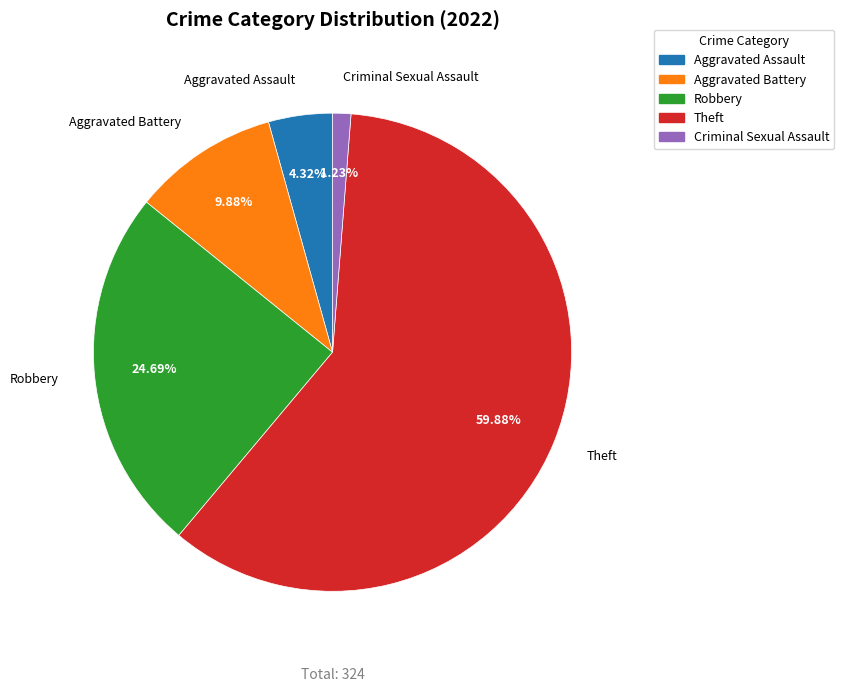

Do Theft and Aggravated Battery together represent more than half of the pie?

Yes